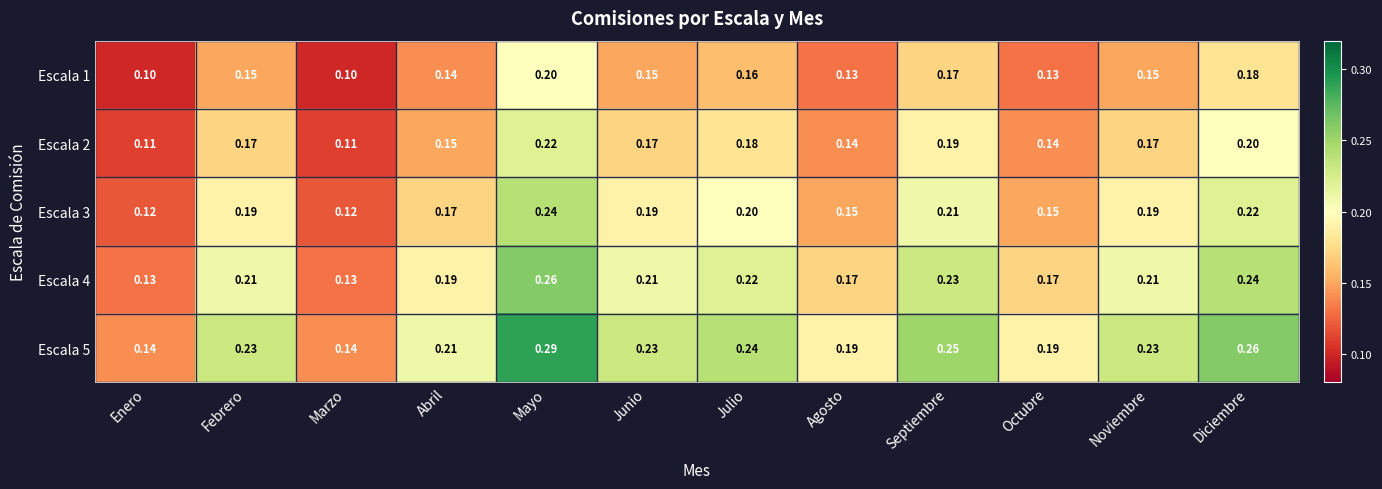

Which series has the largest range (max minus min)?

Escala 5